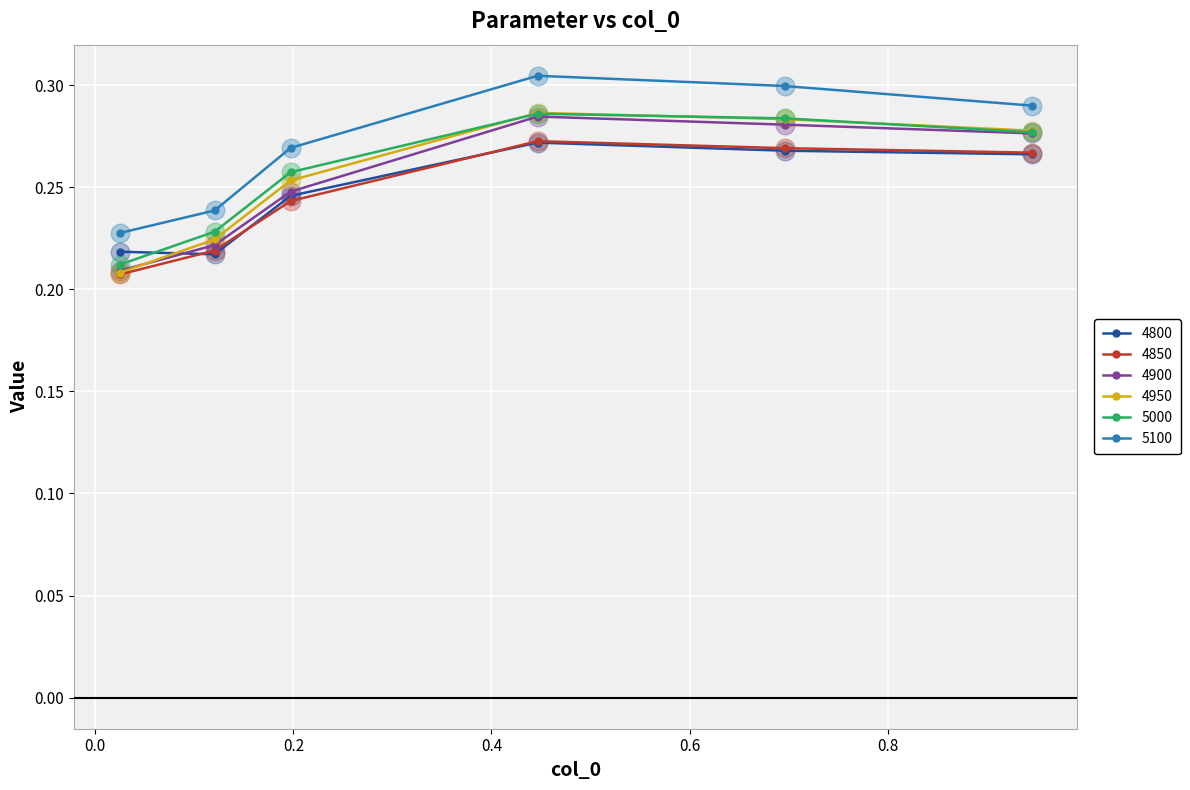

Which series has the largest total across all categories?

5100